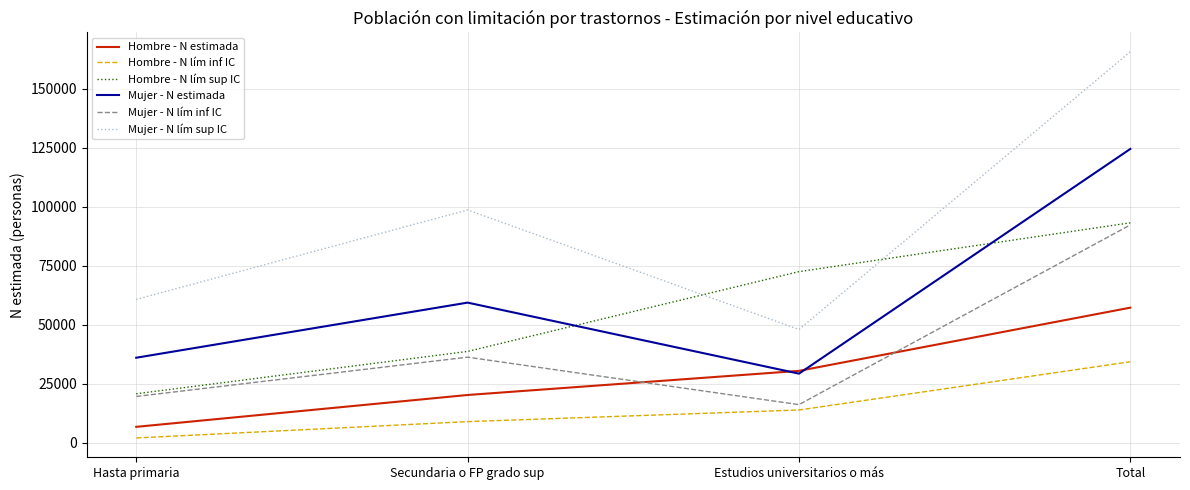

What is the total value across all series at Total?

567071